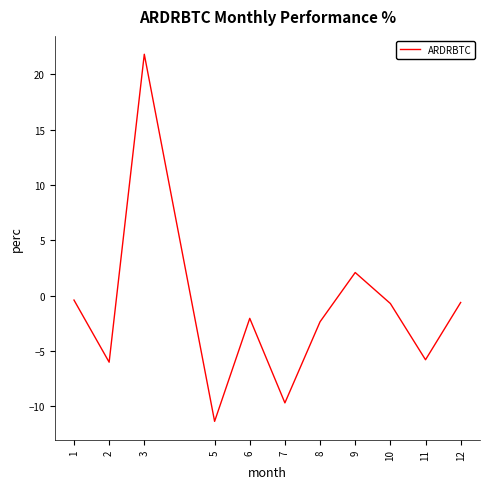

Which category has the lowest value across all series?

5